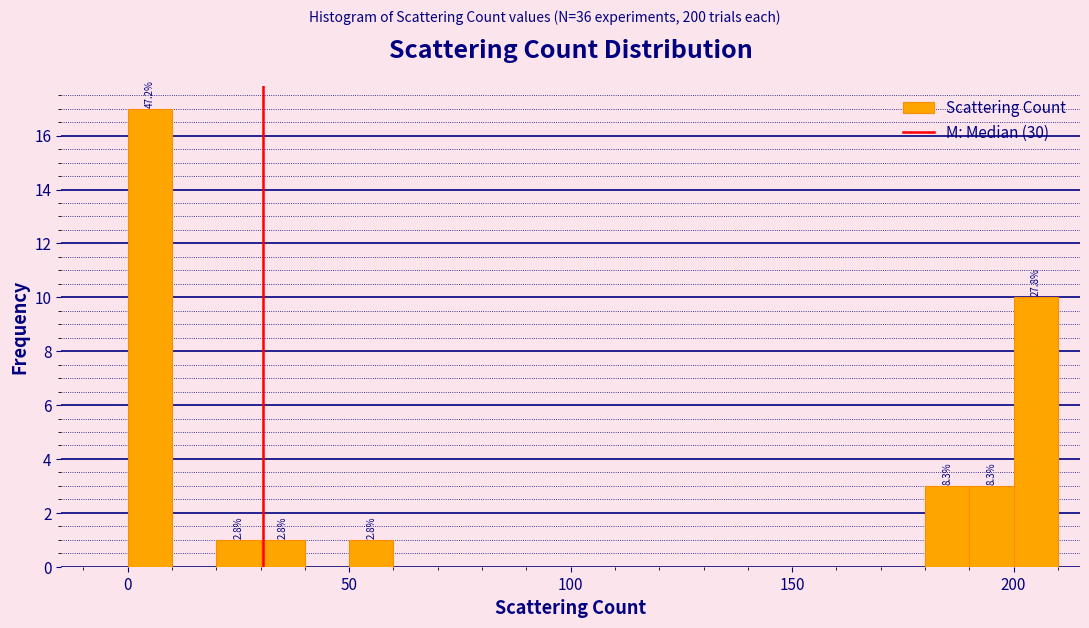

Read against the x-axis, roughly where is the centre of the tallest bar?

5